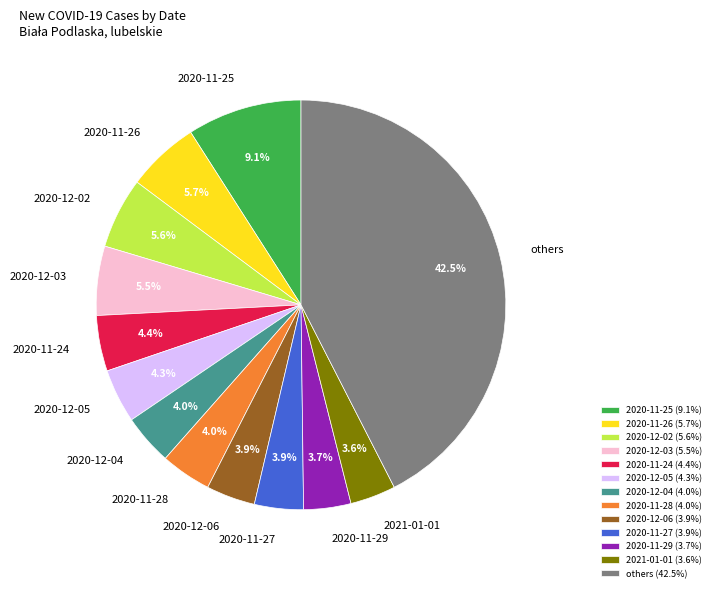

What percentage is NOT represented by 2020-12-06?

96.1%